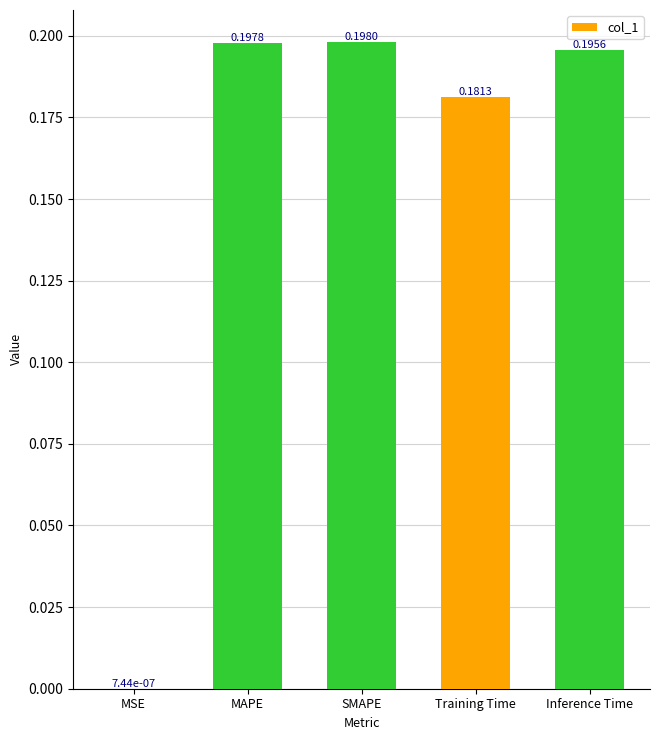

What is the sum of the values at Inference Time and SMAPE?

0.4